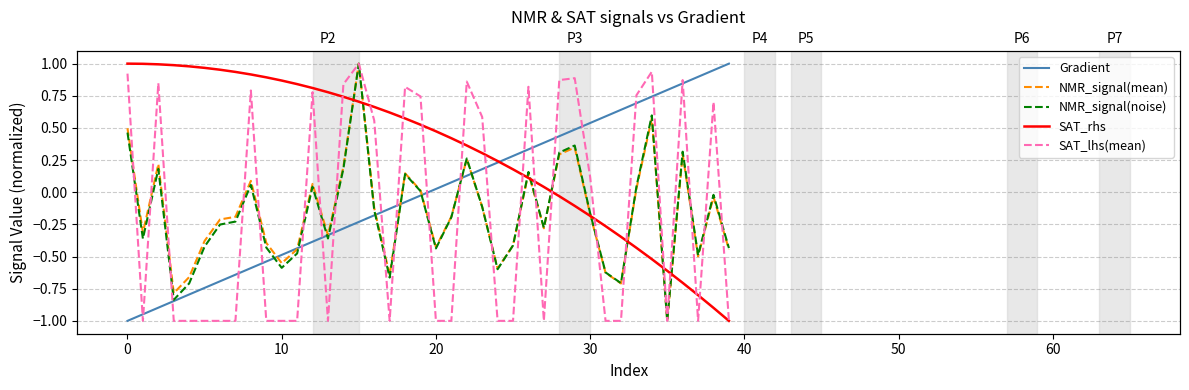

What is the minimum value shown in the chart?

-1.0